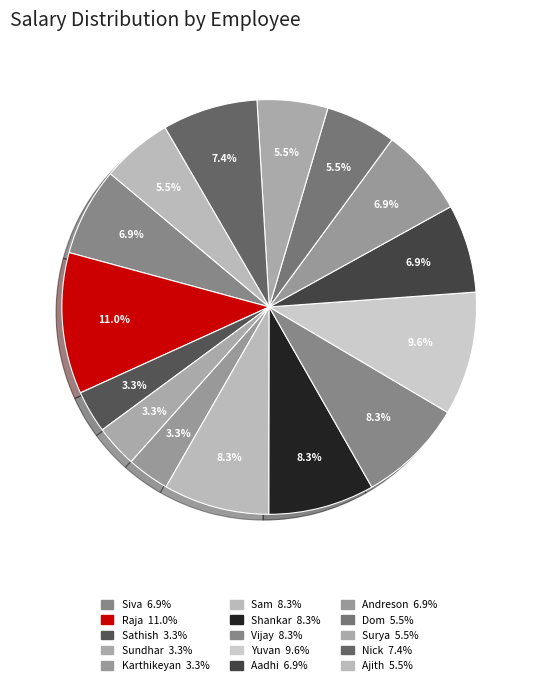

Is there a majority slice in this chart?

No